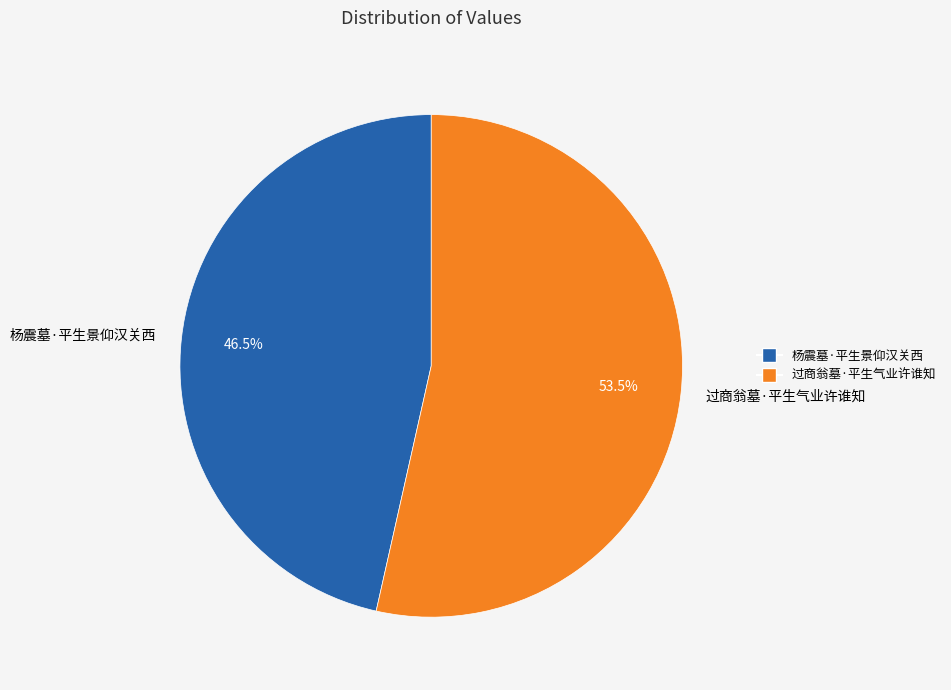

The 过商翁墓·平生气业许谁知 slice represents 59% of the pie. True or false?

False